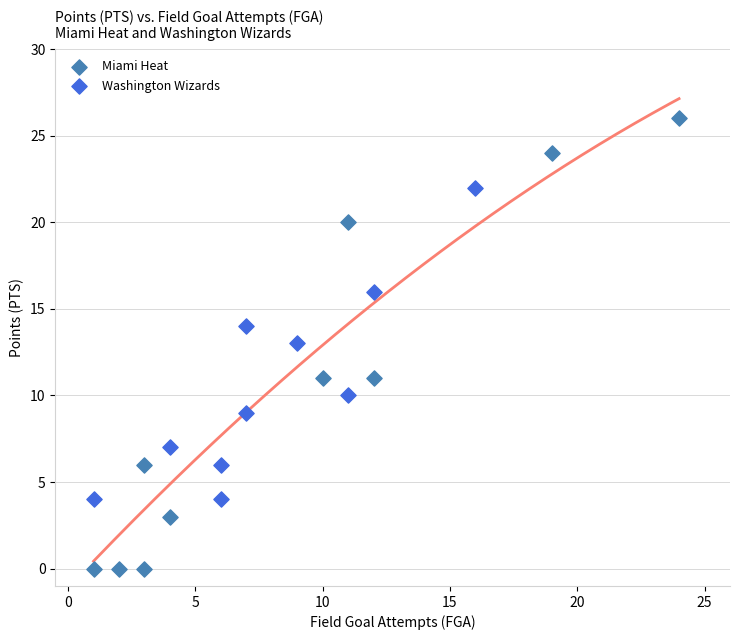

Which series reaches the maximum Y coordinate?

Miami Heat